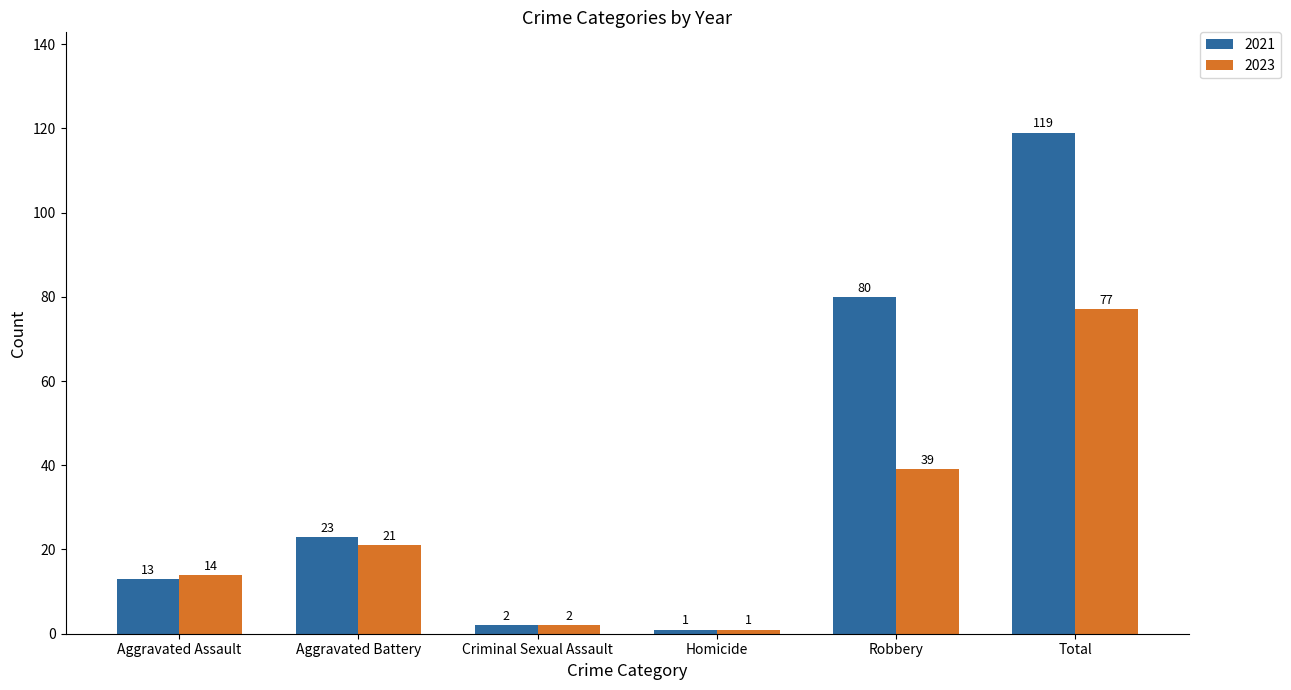

What are all the series names shown in the legend?

2021, 2023